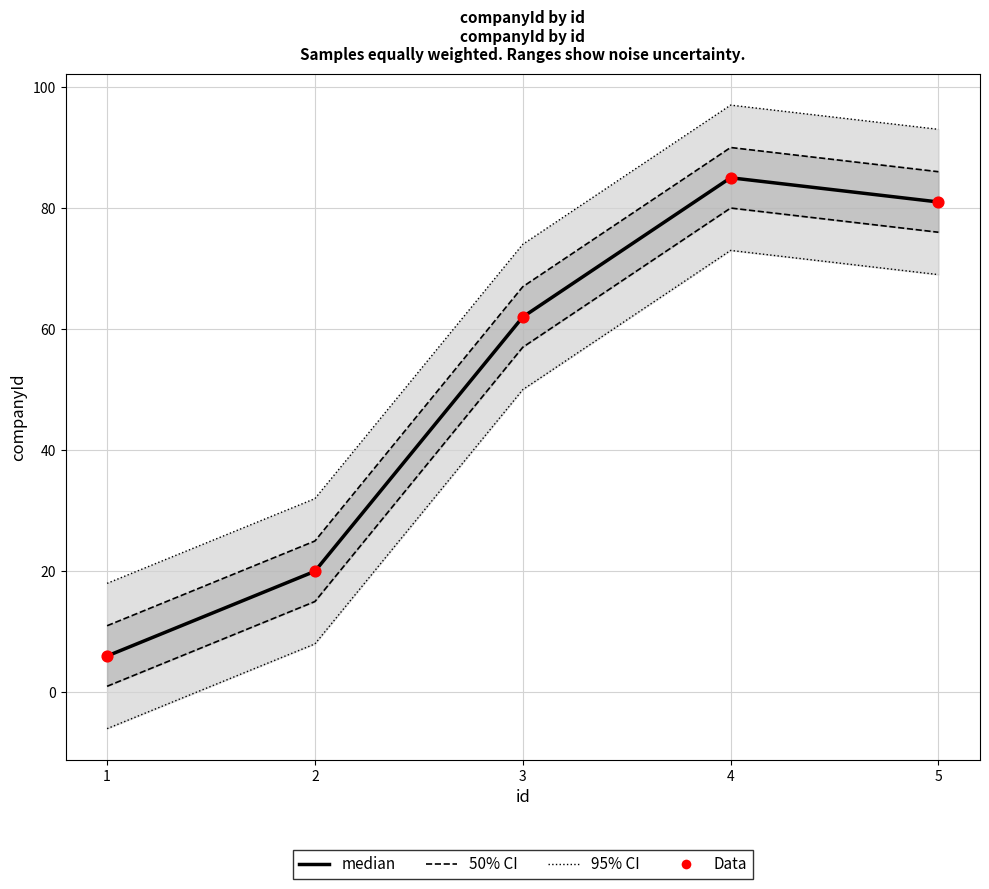

Is the value of median at 3 greater than the value of Data at 5?

No